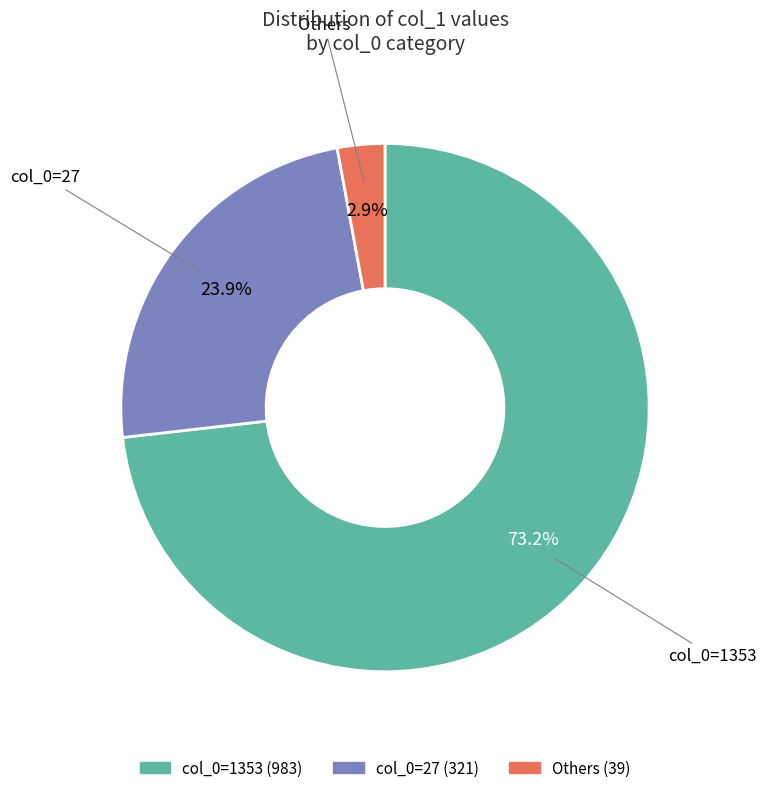

Is there any slice that represents more than half of the pie?

Yes